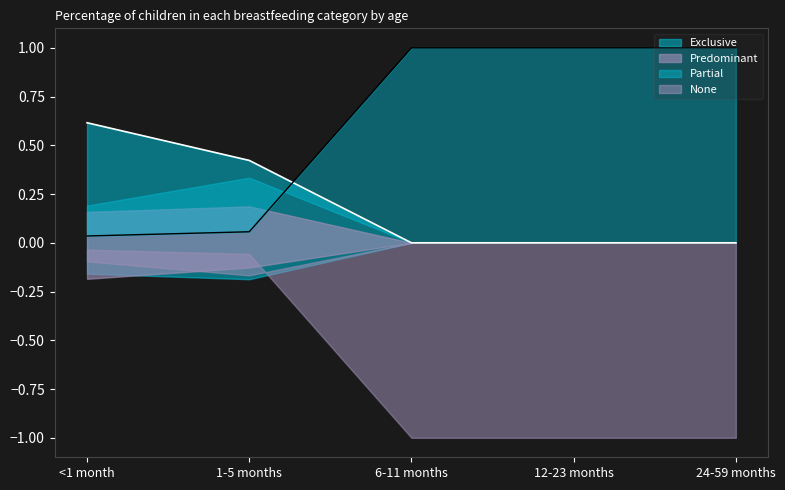

The value of Exclusive at 6-11 months is 0.4. True or false?

False